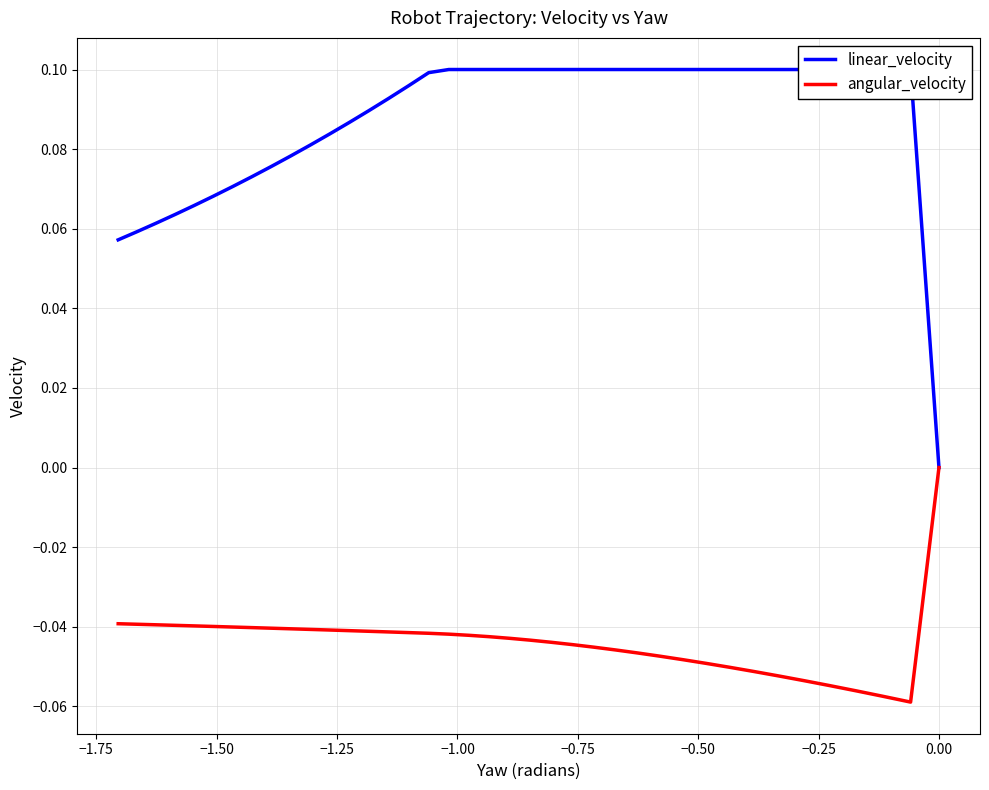

True or false: linear_velocity and angular_velocity intersect in this chart.

False